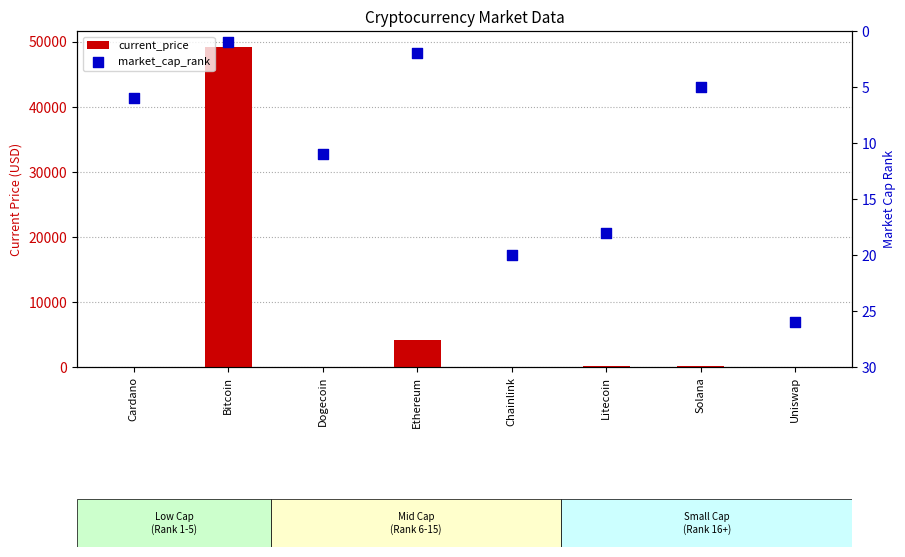

At how many categories does at least one series exceed 16157?

1